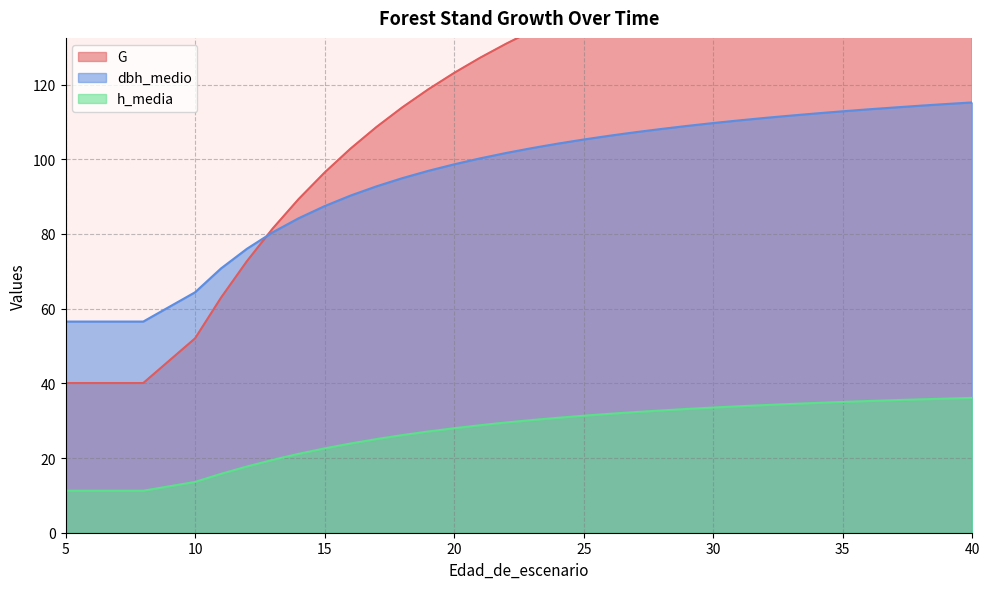

List the series in order of their peak value, lowest first.

h_media, dbh_medio, G